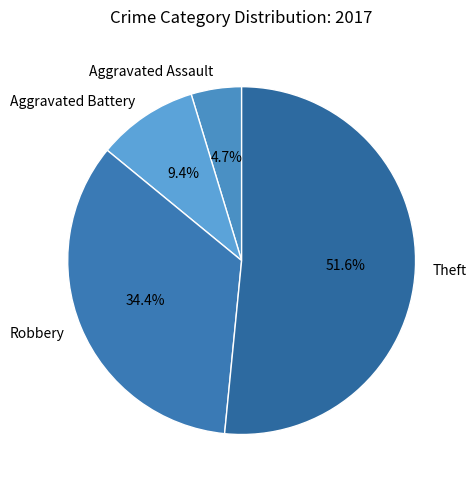

Rank the categories by value from lowest to highest.

Aggravated Assault, Aggravated Battery, Robbery, Theft